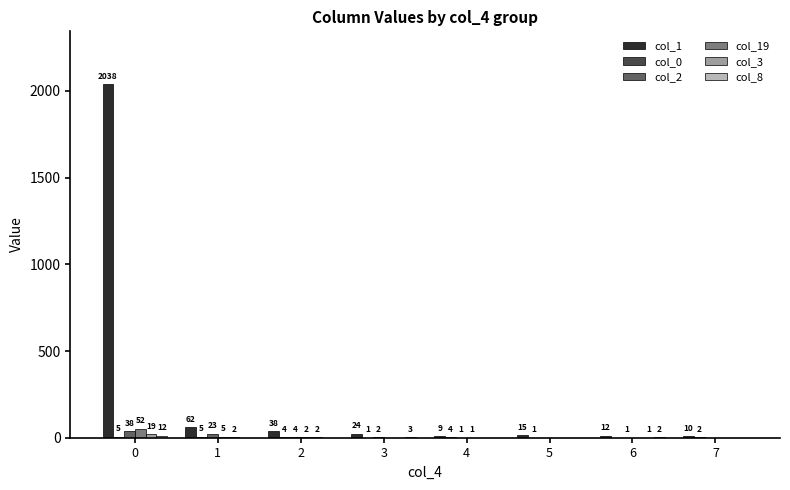

How many distinct data groups are displayed?

6